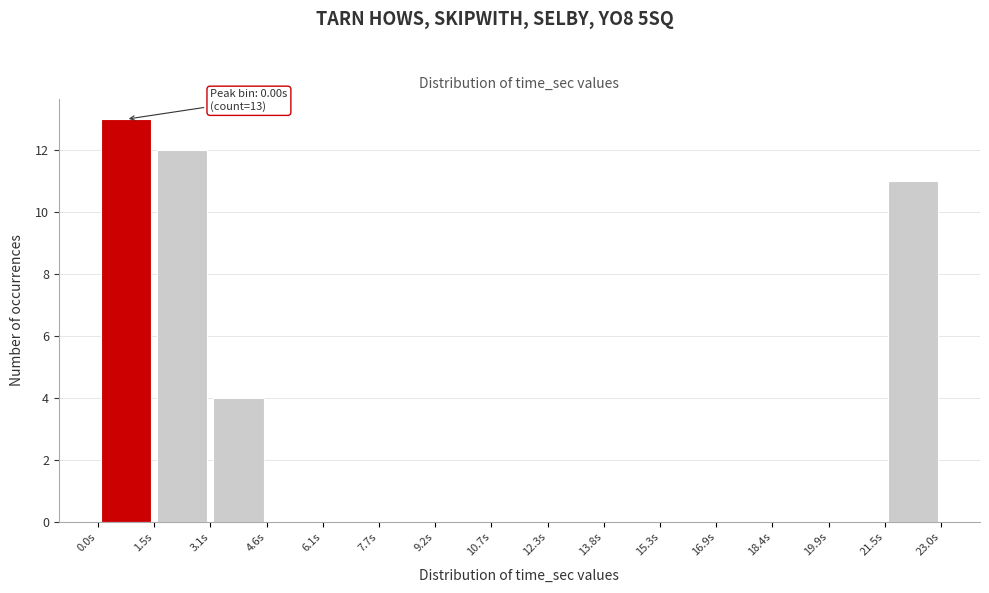

Which range on the x-axis has the tallest bar?

0.0 to 1.6